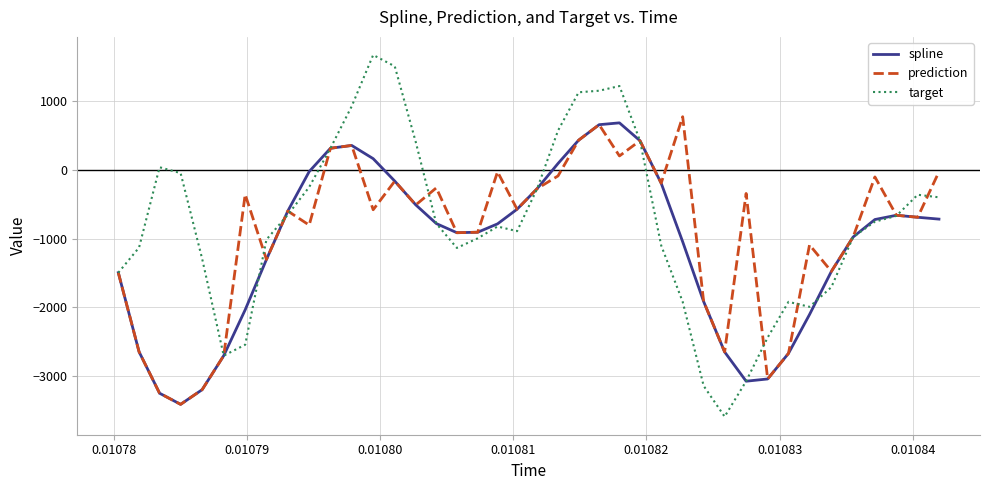

What is the greatest value displayed?

1677.6